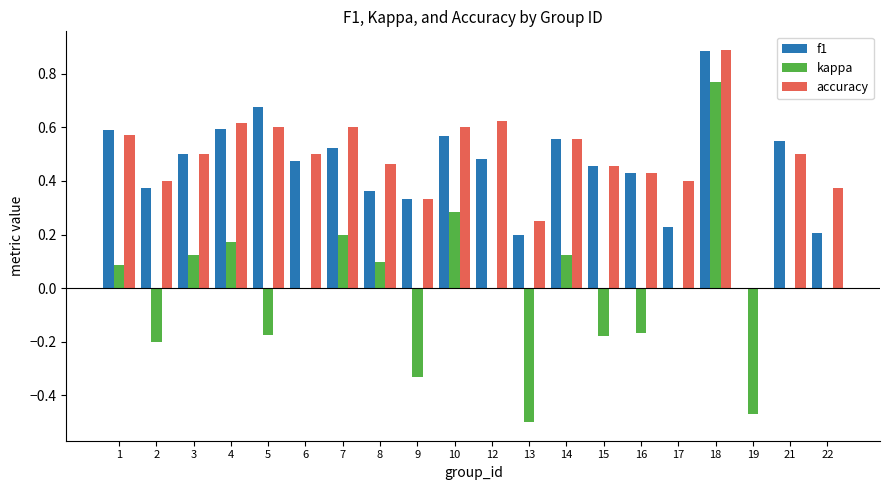

How many accuracy values are between 0 and 1?

20